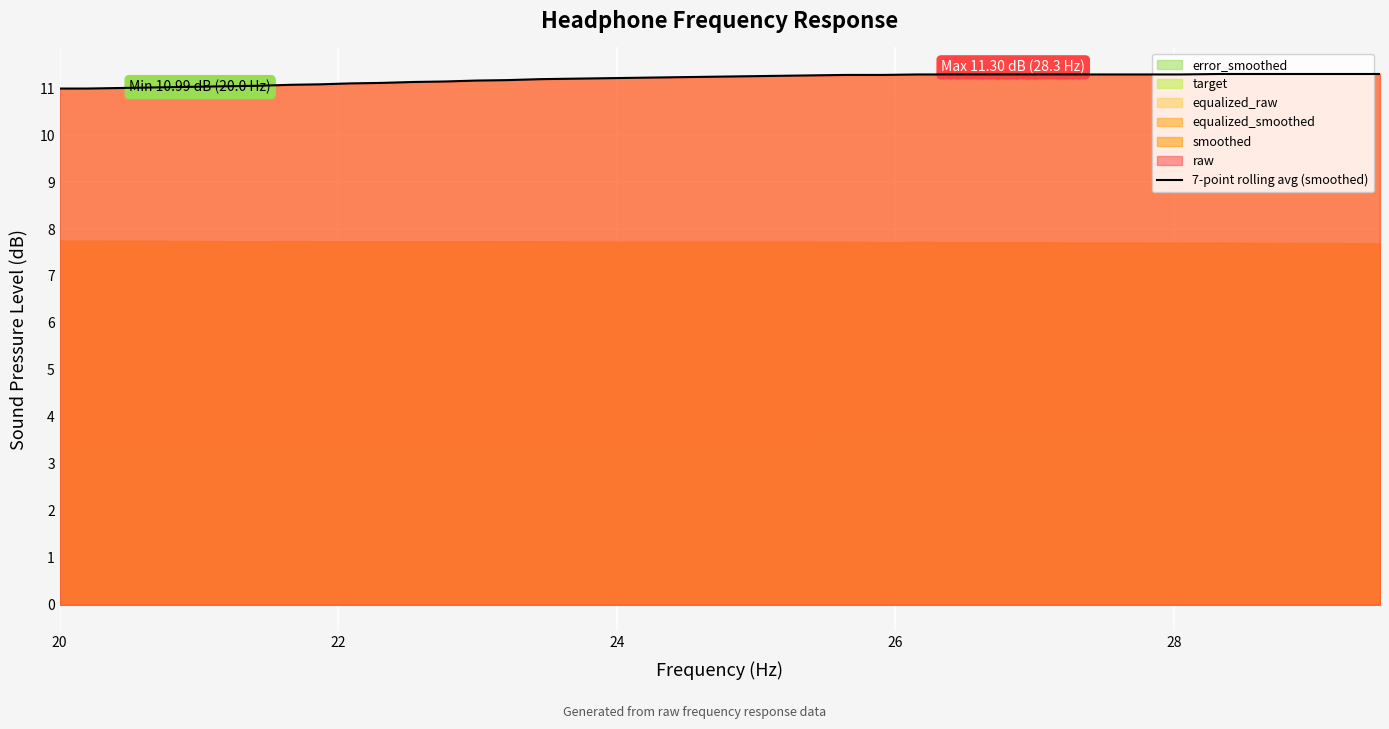

True or false: the data has more than 0 interior local peaks.

False